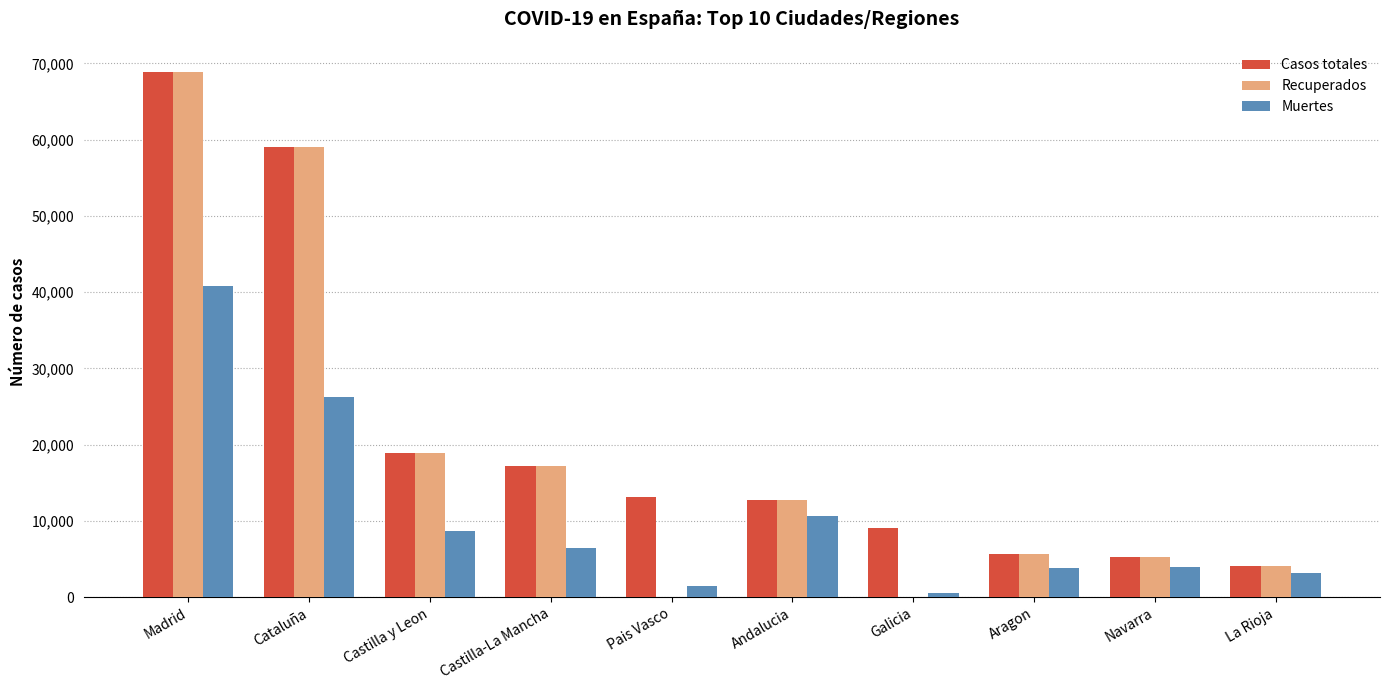

The Recuperados series shows 12679 at Andalucia. True or false?

True